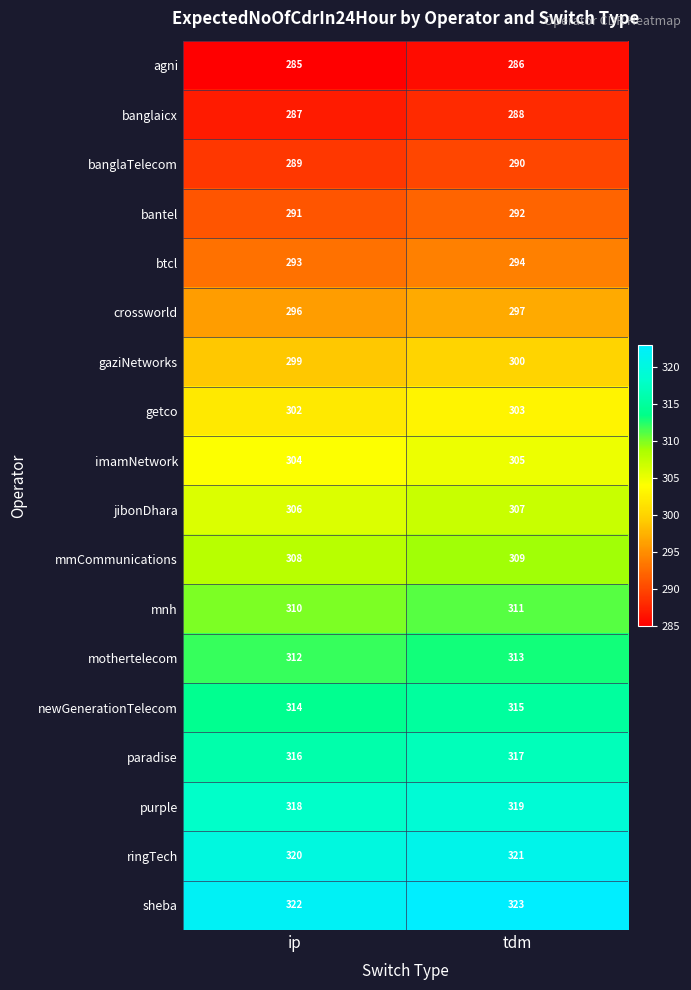

What value does the getco series have at tdm?

303